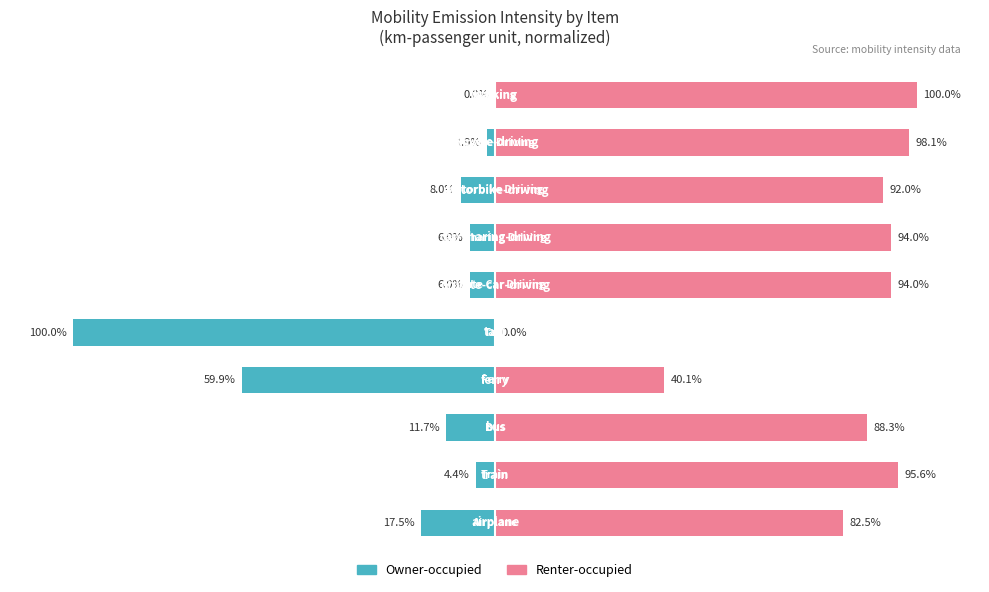

How many positive values does the Renter-occupied series have?

9